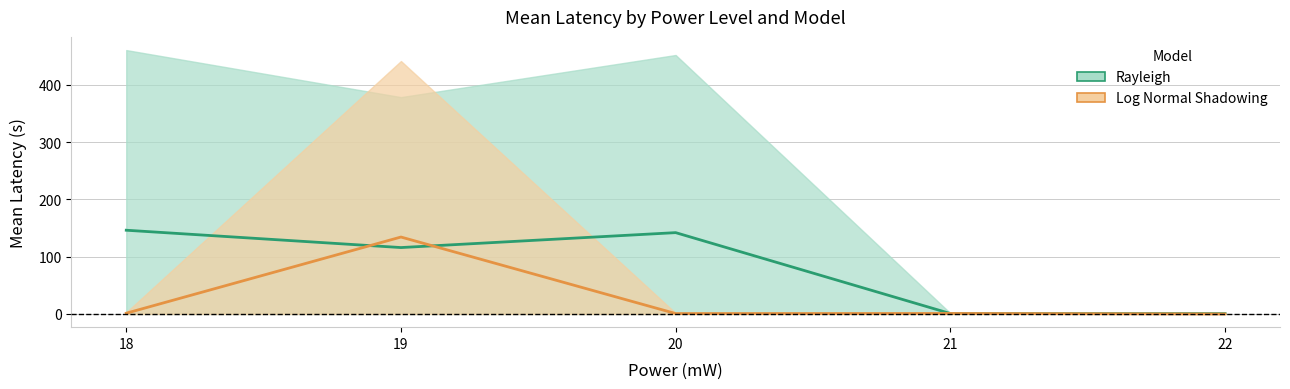

Rank the series by their maximum value, from lowest to highest.

LogNormal_Mean, Rayleigh_Mean